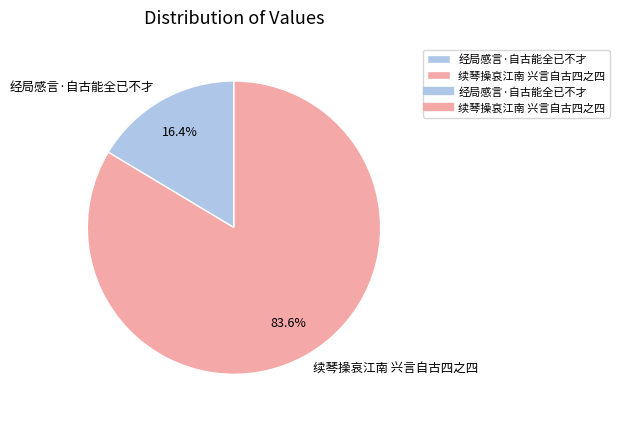

To the nearest percent, what is the difference between the 续琴操哀江南 兴言自古四之四 and 经局感言·自古能全已不才 slice percentages?

67%